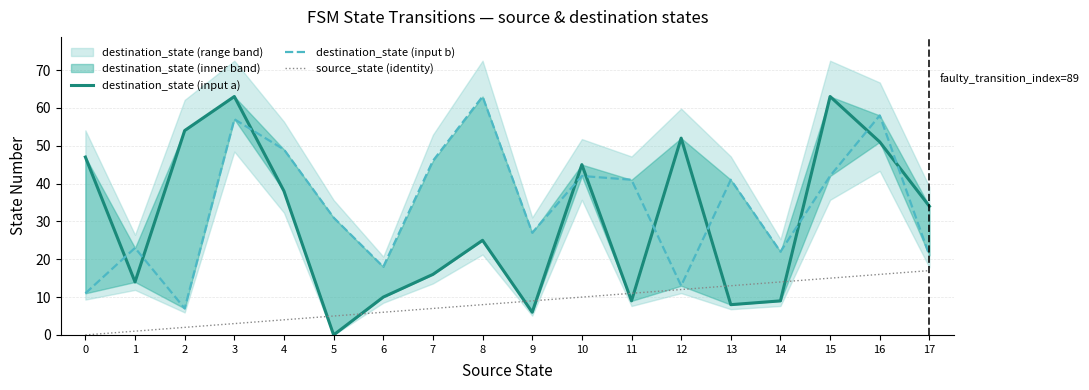

List the labels in order of source_state (identity) value, smallest first.

0, 1, 2, 3, 4, 5, 6, 7, 8, 9, 10, 11, 12, 13, 14, 15, 16, 17